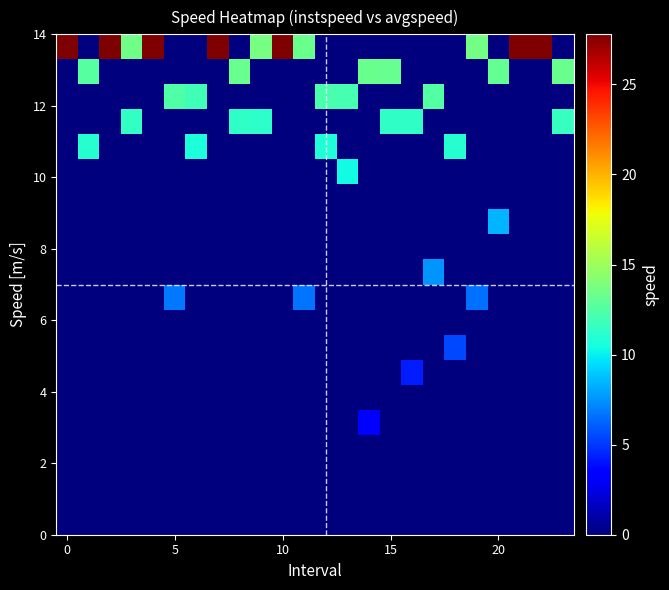

What is the maximum value shown in the chart?

27.8